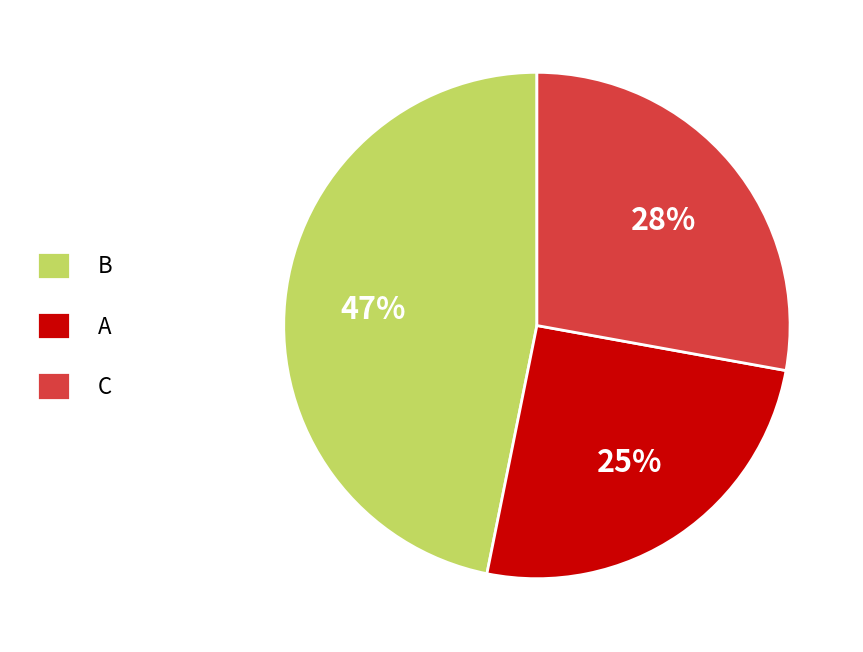

The A slice represents 25% of the pie. True or false?

True